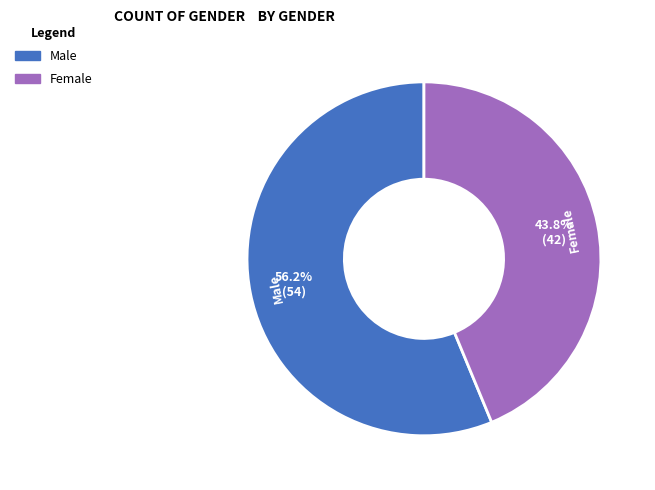

Does Female represent more than half of the total?

No